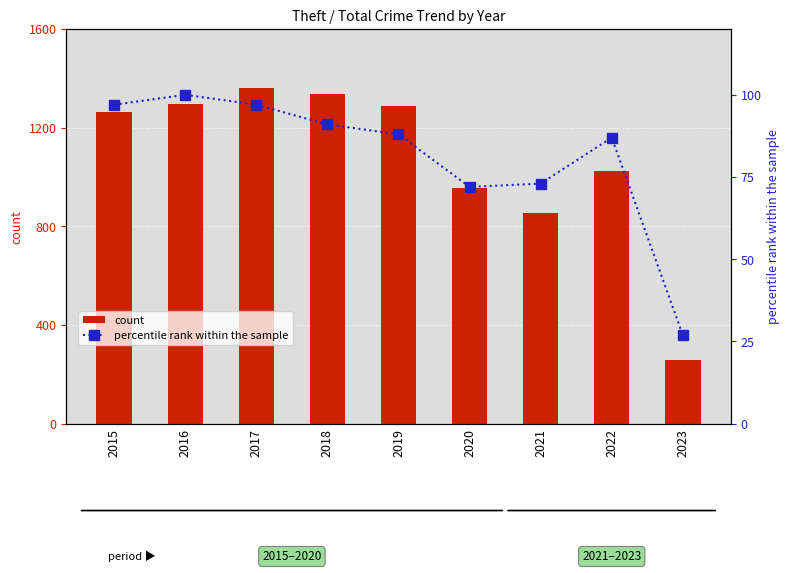

Rank the categories by count value from lowest to highest.

2023, 2021, 2020, 2022, 2015, 2019, 2016, 2018, 2017